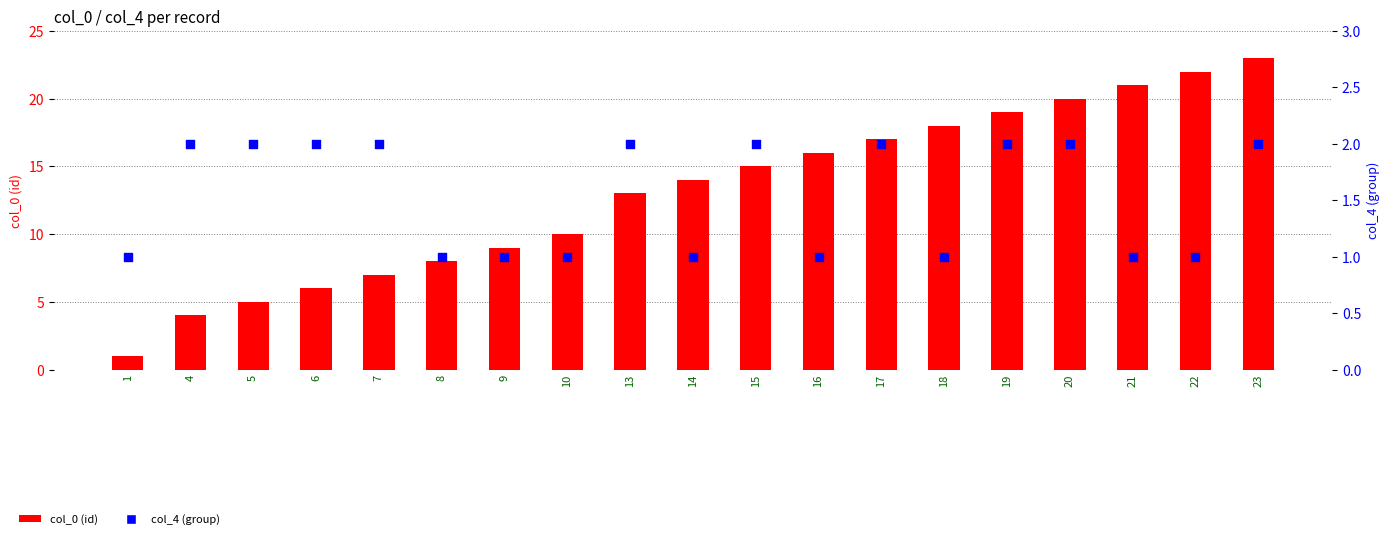

Is the value of col_0 (id) at 14 greater than the value of col_4 (group) at 22?

Yes